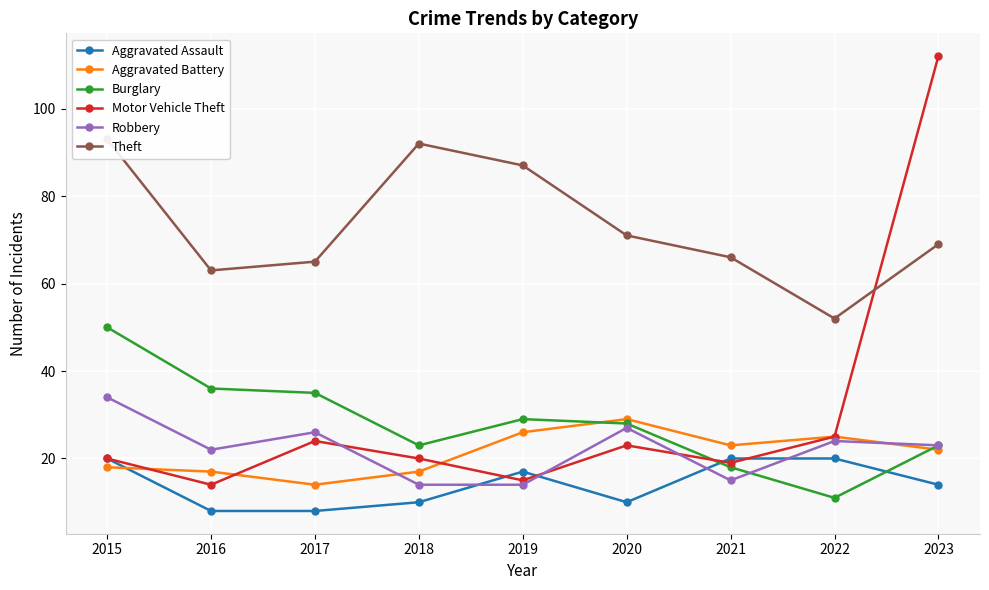

What is the difference between the Robbery values at 2016 and 2015?

12